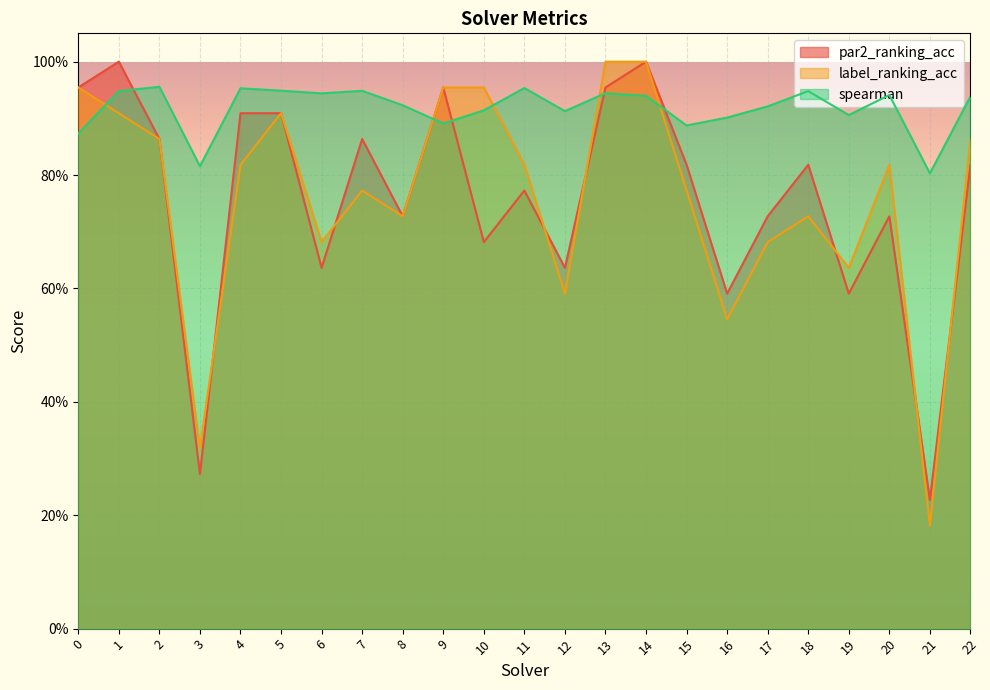

What are all the series names shown in the legend?

par2_ranking_acc, label_ranking_acc, spearman